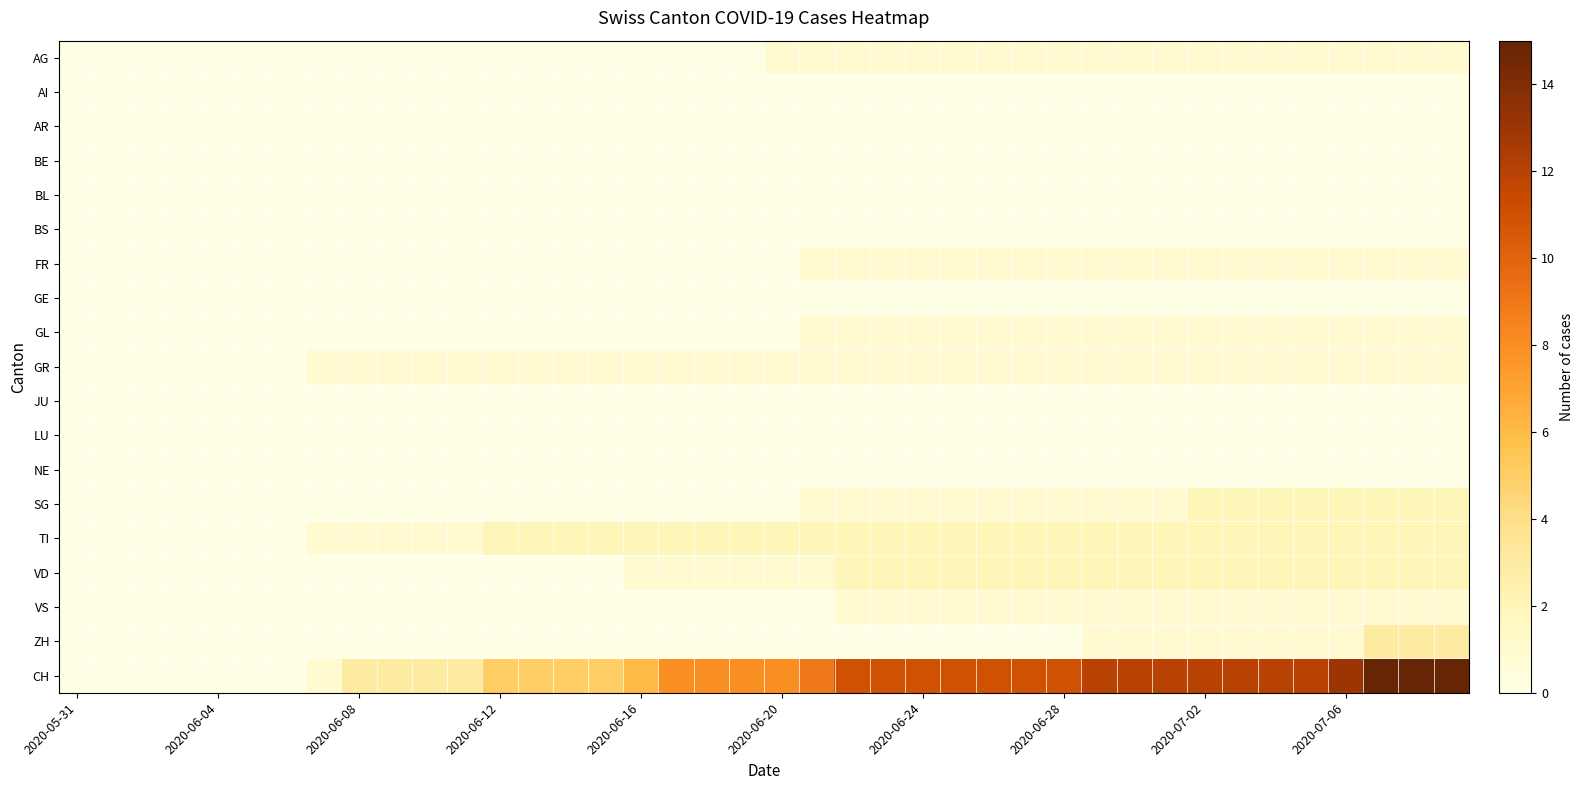

How many distinct data groups are displayed?

19